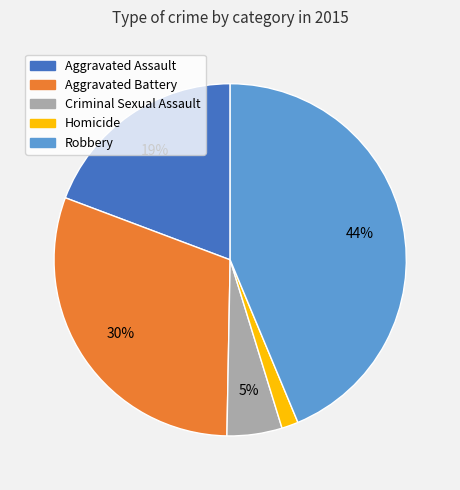

To the nearest percent, what is the average slice percentage?

20%